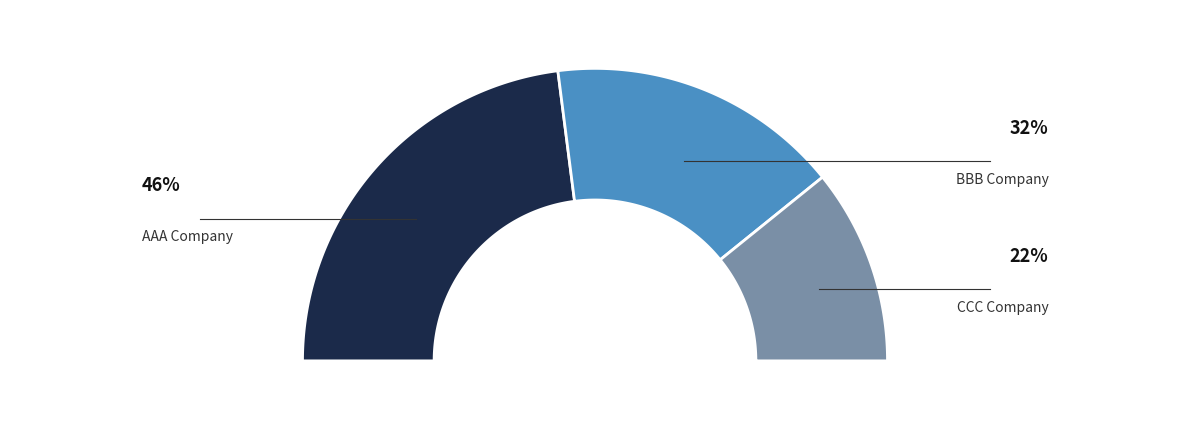

What percentage is the CCC Company slice, to the nearest percent?

22%